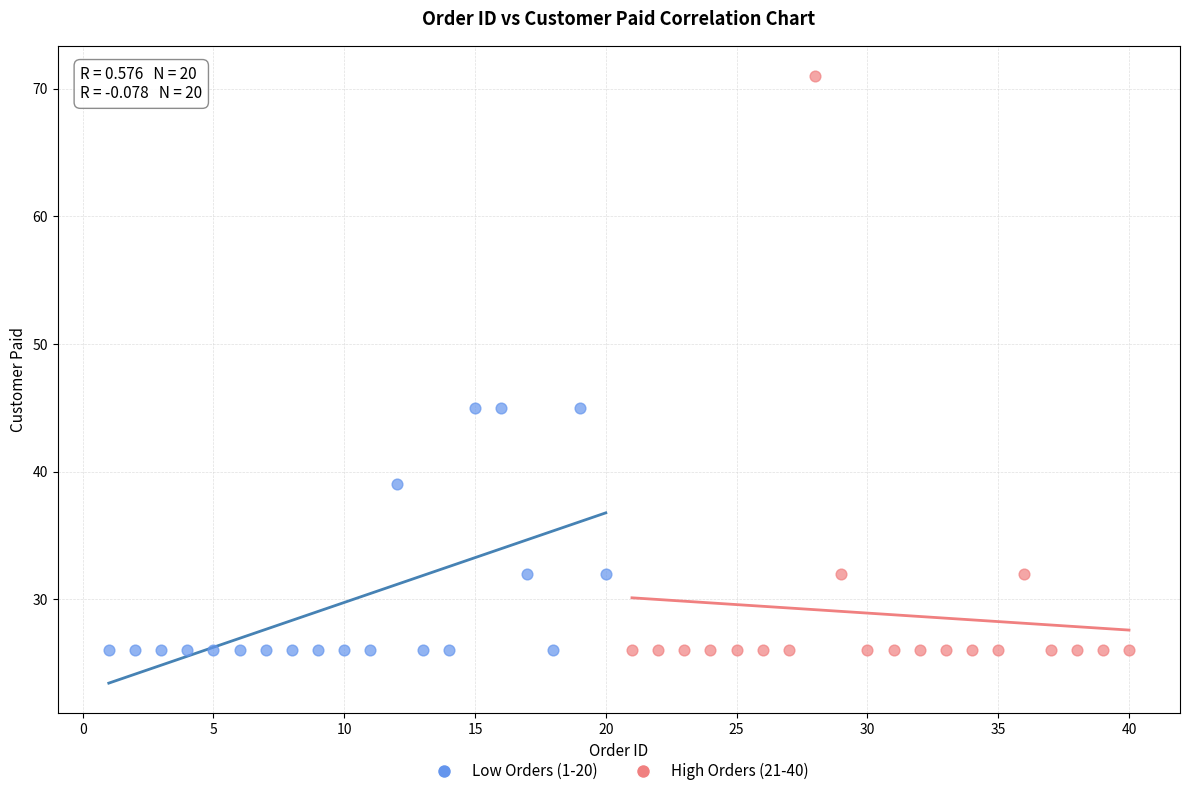

Which series has the widest spread of Y values?

High Orders (21-40)